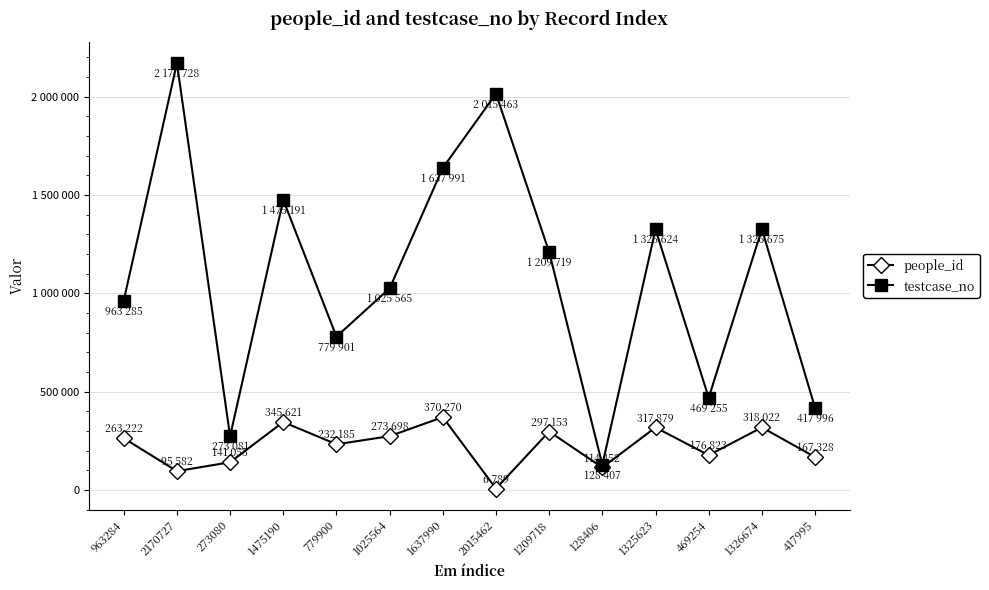

The people_id series shows 75684 at 1025564. True or false?

False